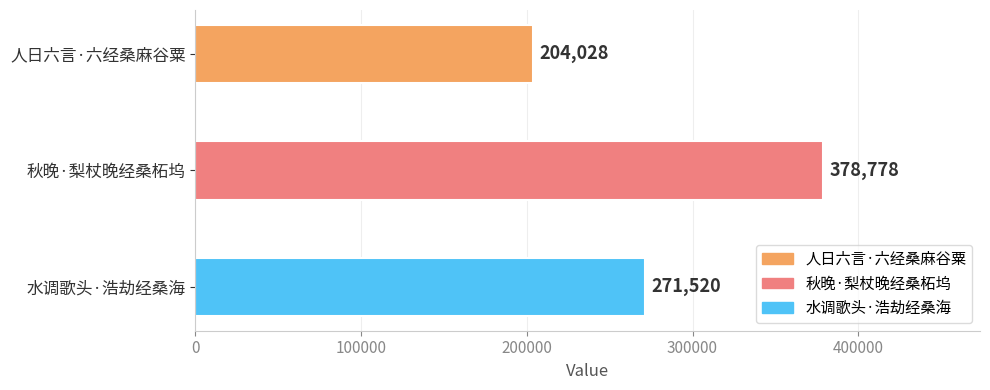

How many values are between 204028 and 378778?

3